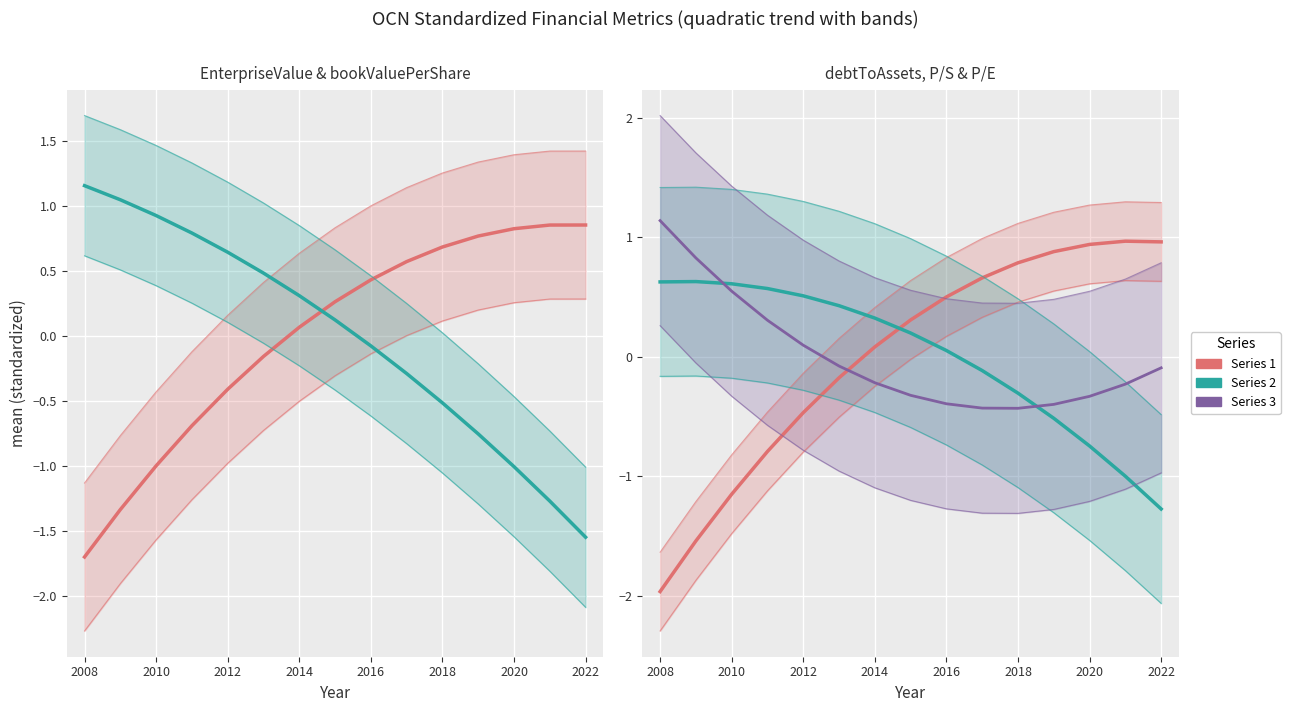

How many values in priceToSalesRatio (std) are above zero?

9